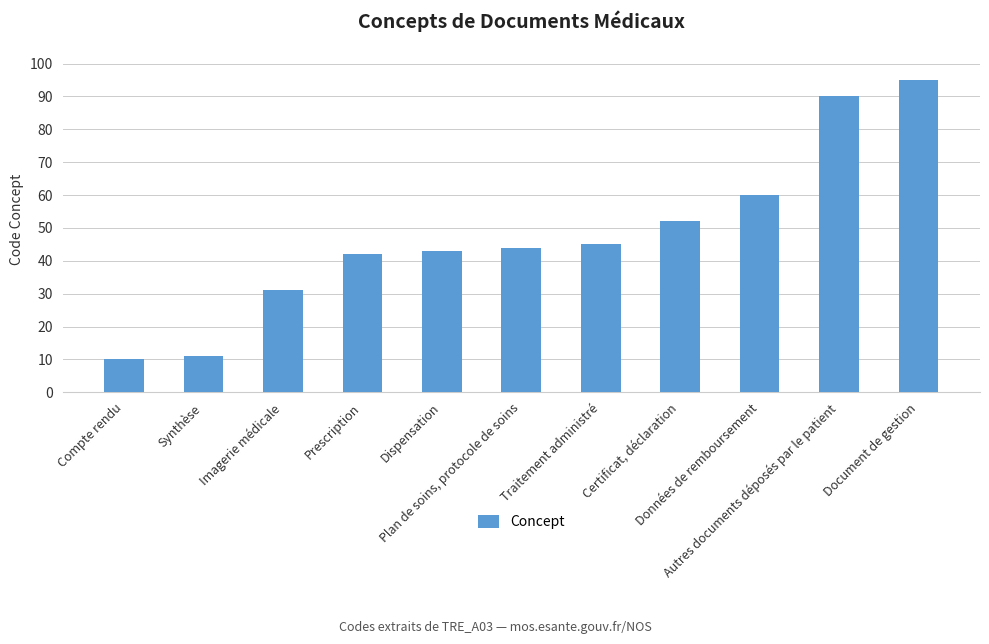

Reading right to left, what are all the values shown in this chart?

95	90	60	52	45	44	43	42	31	11	10